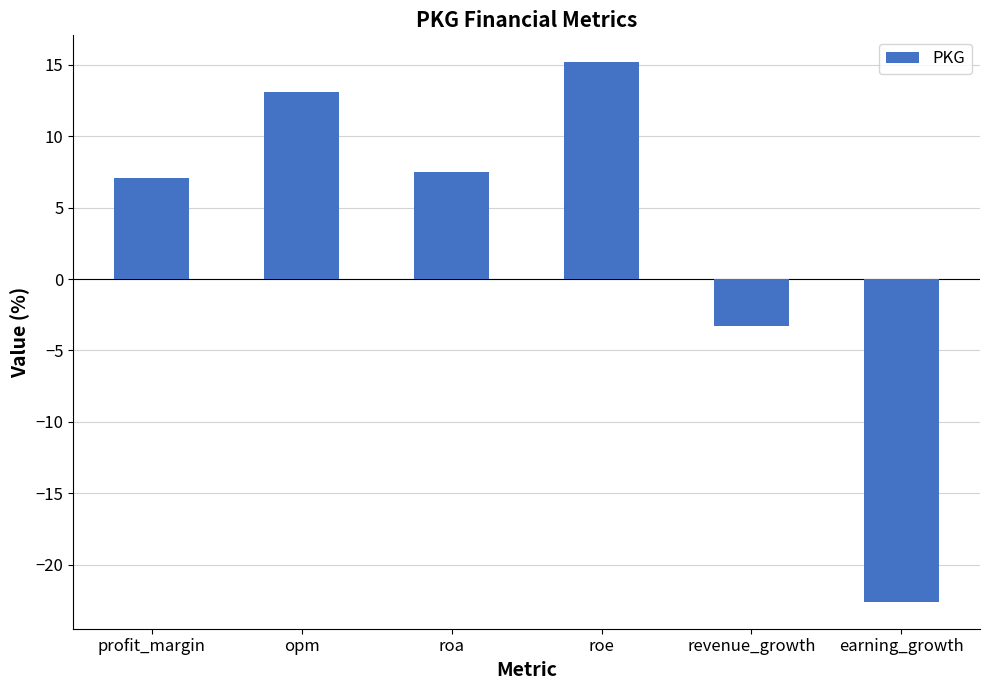

At which category does the chart reach its minimum across all series?

earning_growth